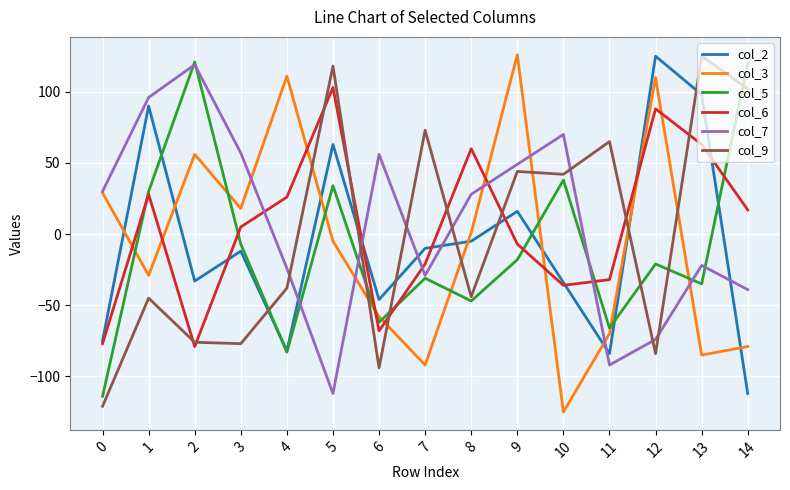

The col_2 series shows -84 at 11. True or false?

True